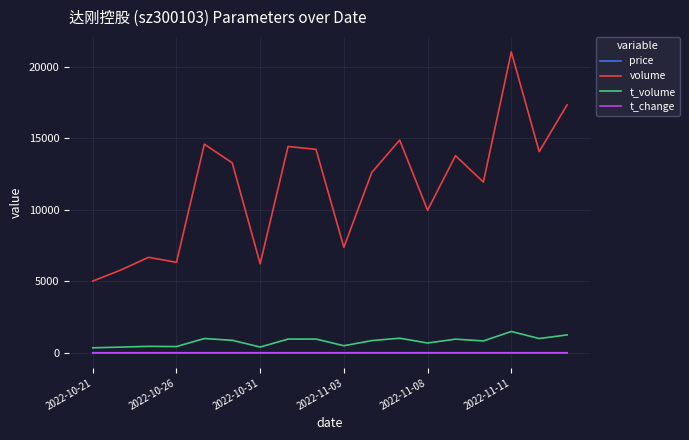

What is the minimum value for volume?

5014.0